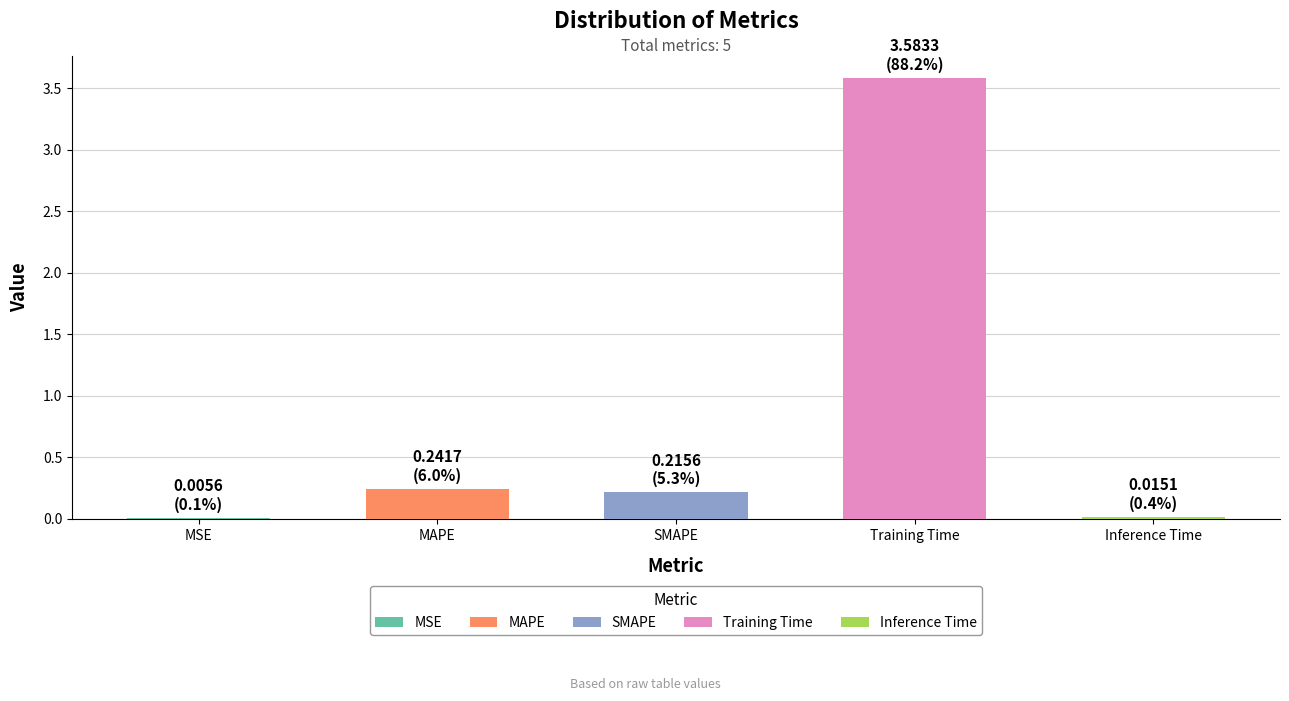

Does the chart contain stacked bars?

No